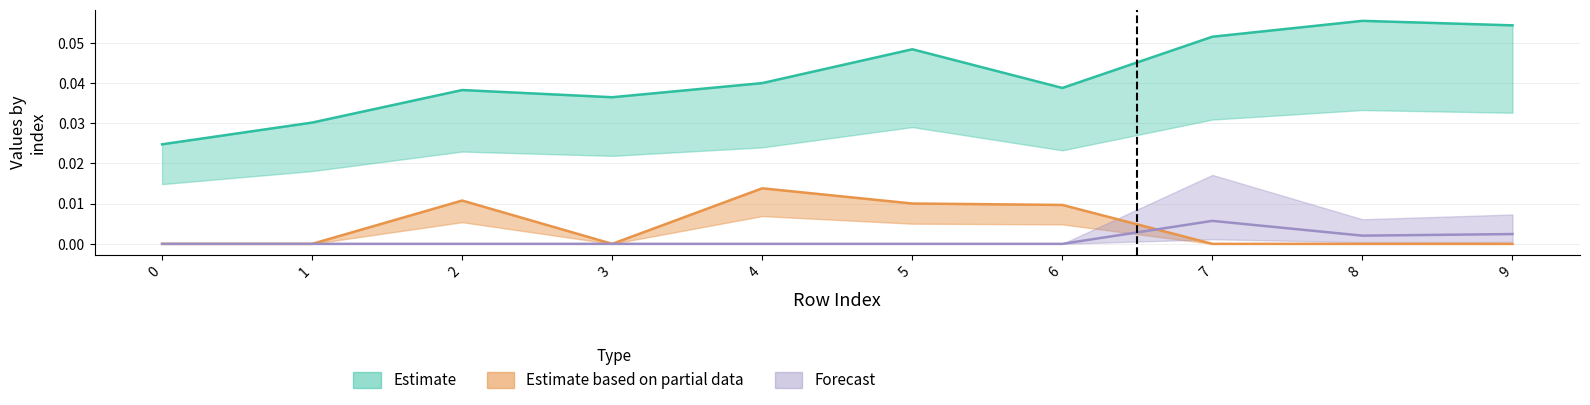

What is the total value across all series at 5?

0.1